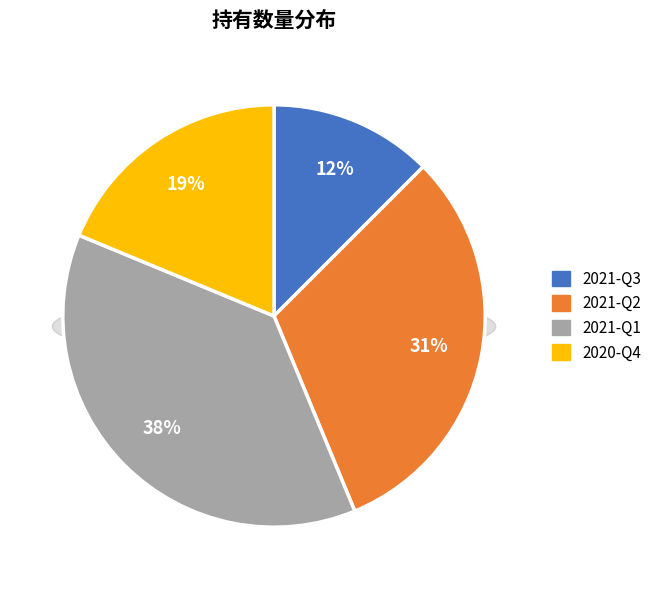

Between 2021-Q2 and 2021-Q1, which is larger?

2021-Q1